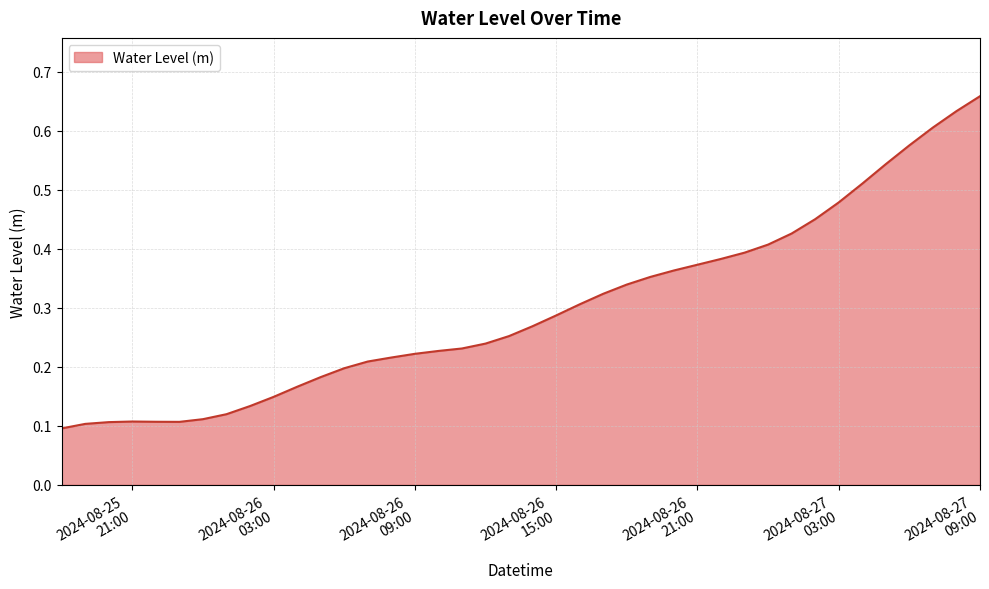

How many lines are shown in the chart?

1